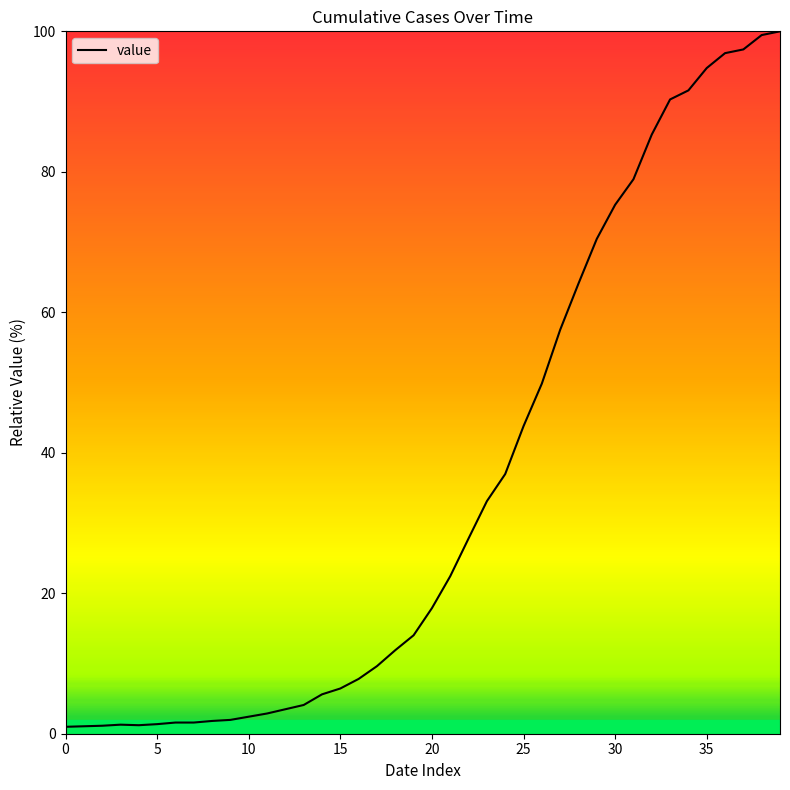

What is the greatest value displayed?

100.0